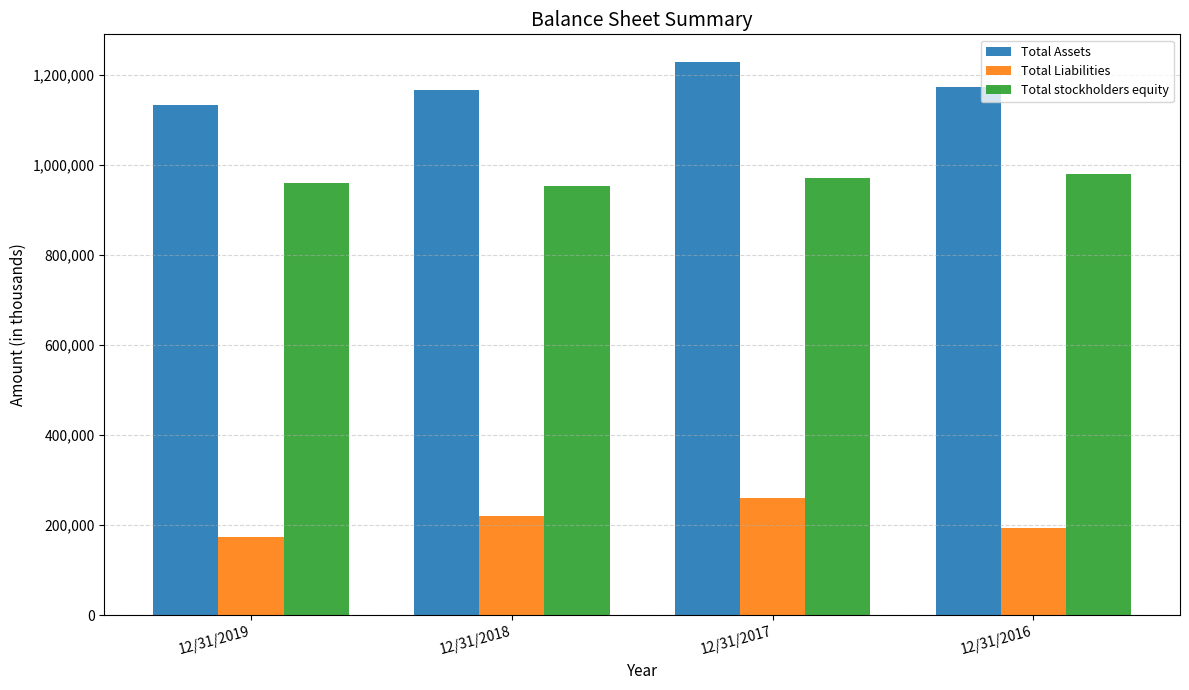

Between 12/31/2019 and 12/31/2017, which series saw the biggest shift?

Total Assets